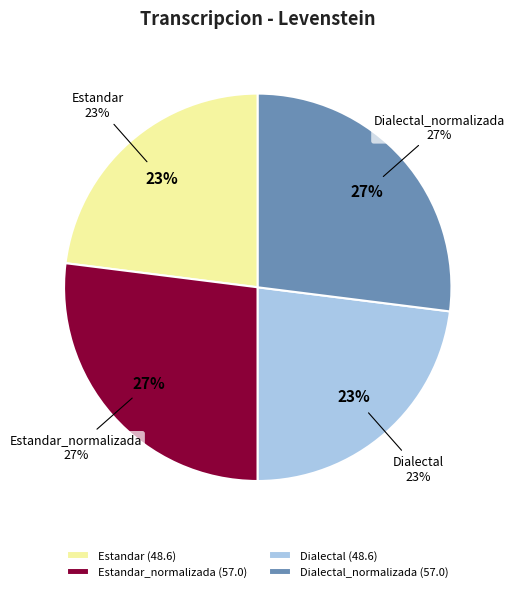

Which category has the smallest portion of the pie?

Estandar